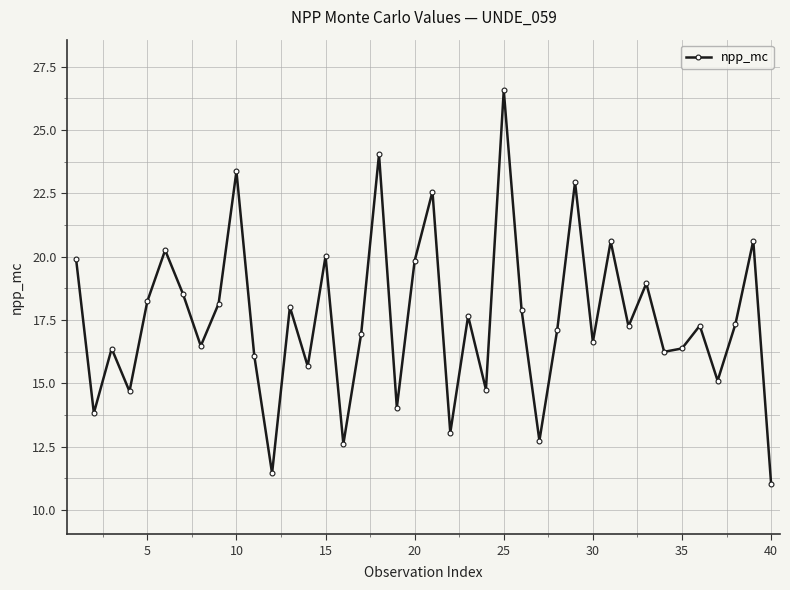

How many distinct data groups are displayed?

1